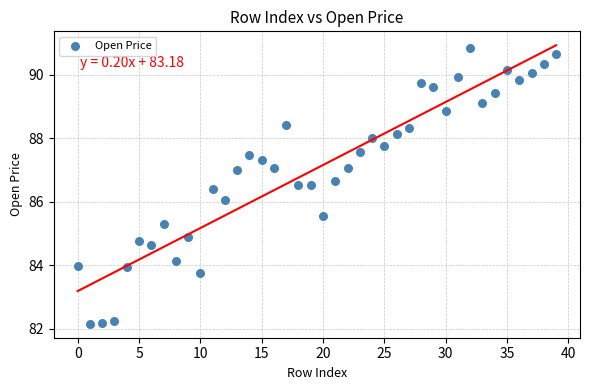

What is the range of Y values (max minus min)?

8.7